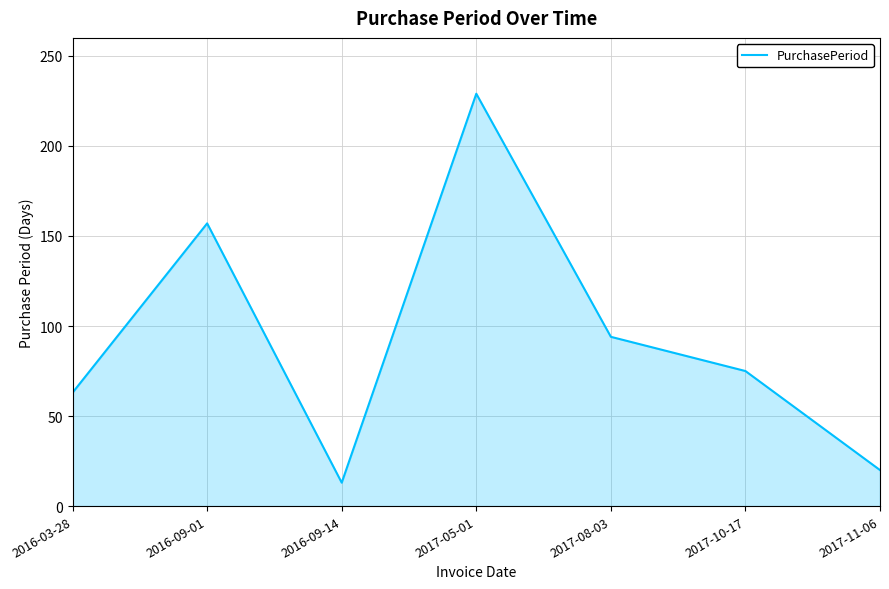

Is it true that the value at 2016-09-01 is 58?

False